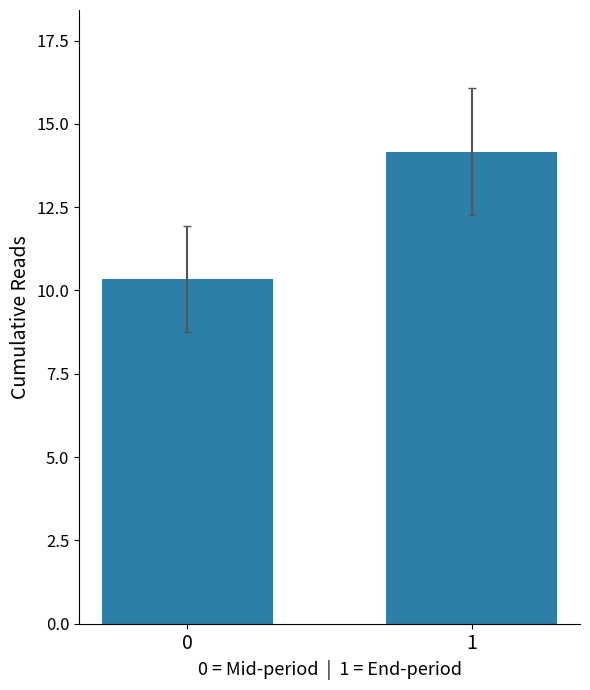

Are the bars grouped side by side (vs. stacked)?

Yes